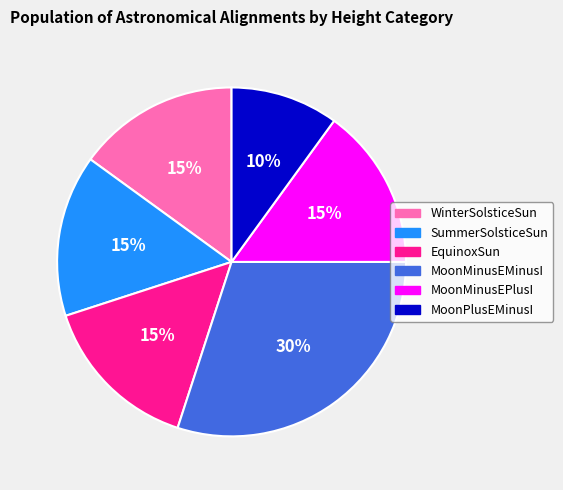

Does any single category account for the majority?

No